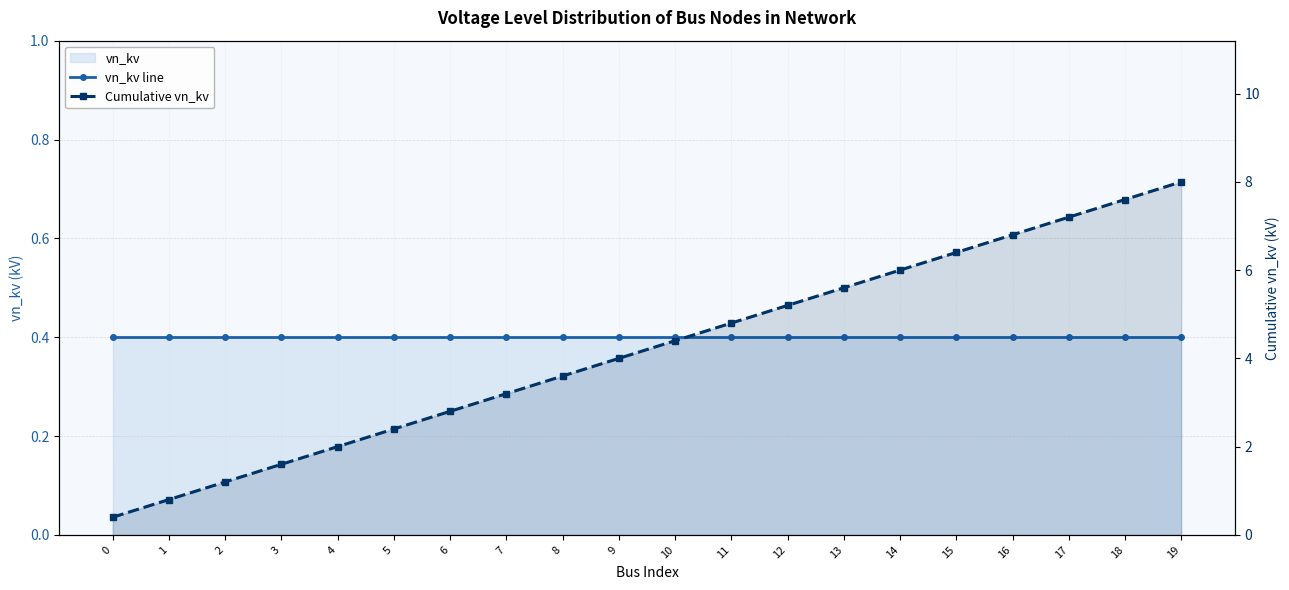

True or false: vn_kv line has more than 2 points higher than both neighbors.

False